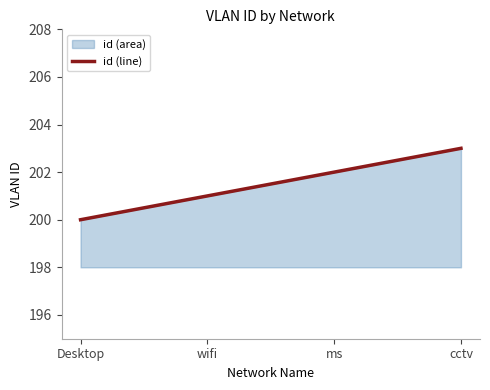

At which label does the data first exceed 202?

cctv